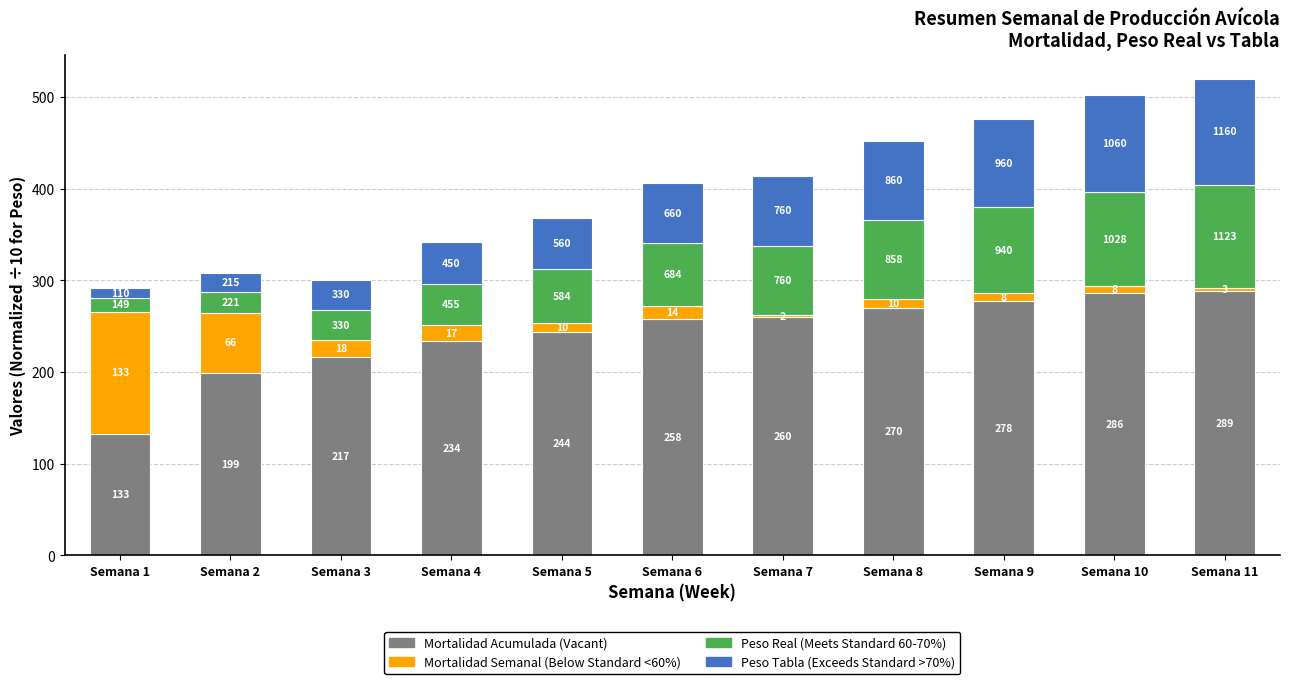

Reading left to right, transcribe the values for Mortalidad Acumulada (Vacant).

Semana 1=133.0	Semana 2=199.0	Semana 3=217.0	Semana 4=234.0	Semana 5=244.0	Semana 6=258.0	Semana 7=260.0	Semana 8=270.0	Semana 9=278.0	Semana 10=286.0	Semana 11=289.0